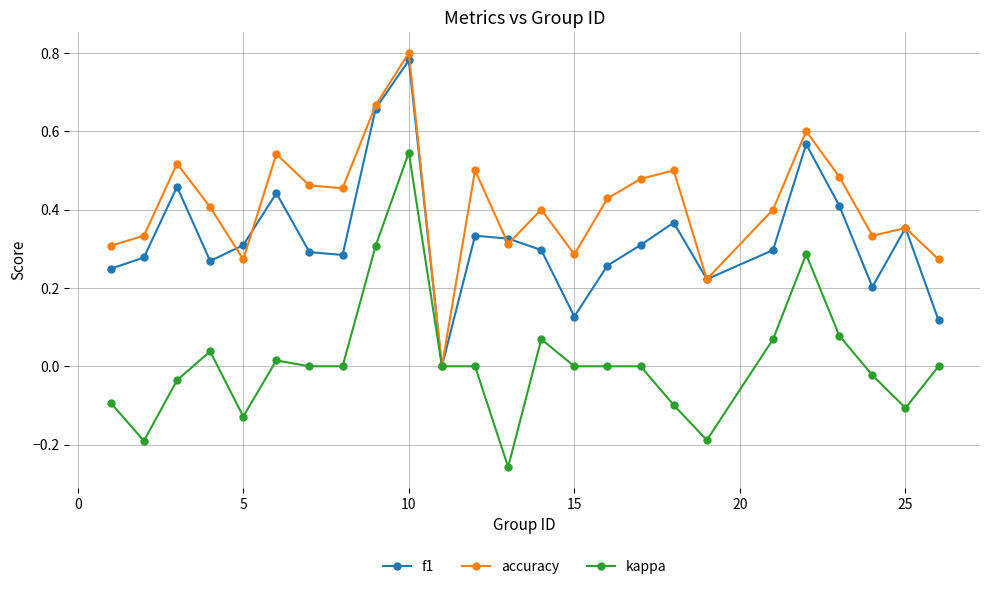

Which series has the largest total across all categories?

accuracy